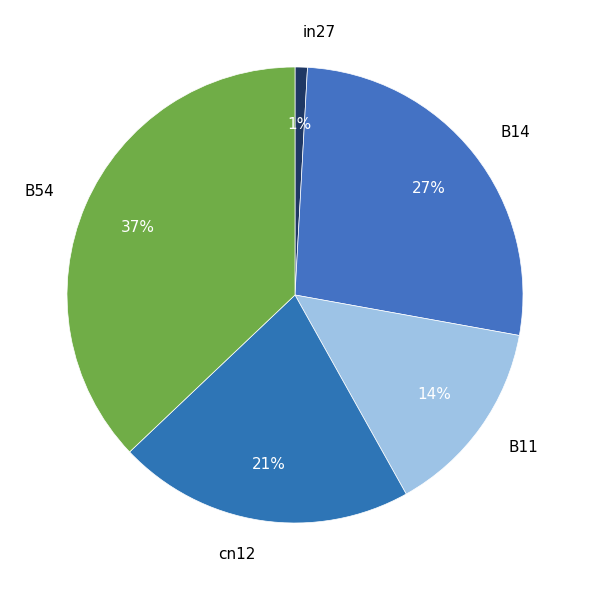

True or false: B11 accounts for 4% of the total.

False